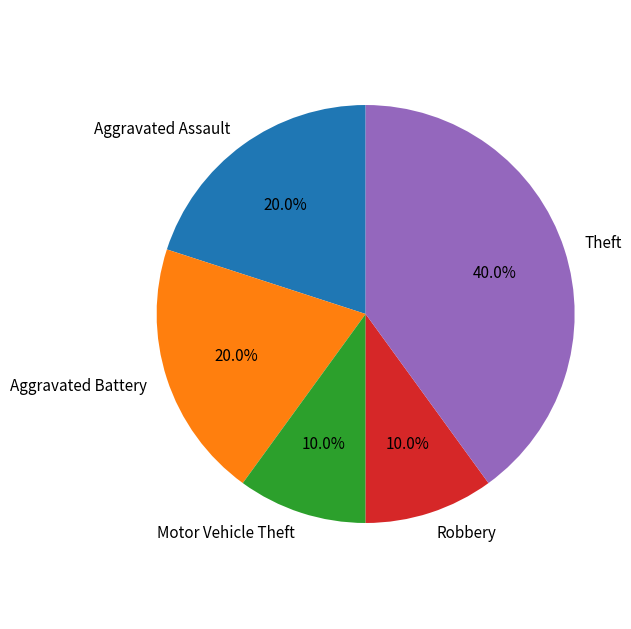

Is it true that Aggravated Assault is 20% of the pie?

True